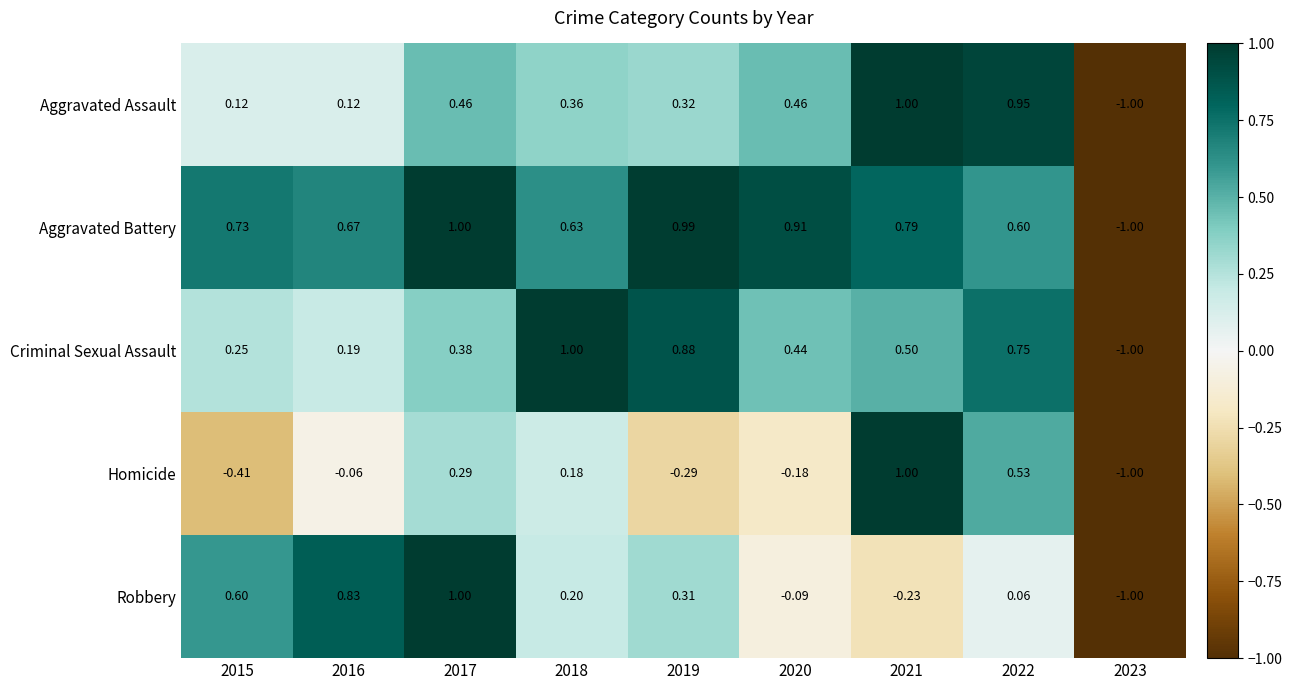

Is the value of Aggravated Battery at 2019 greater than the value of Aggravated Assault at 2020?

Yes